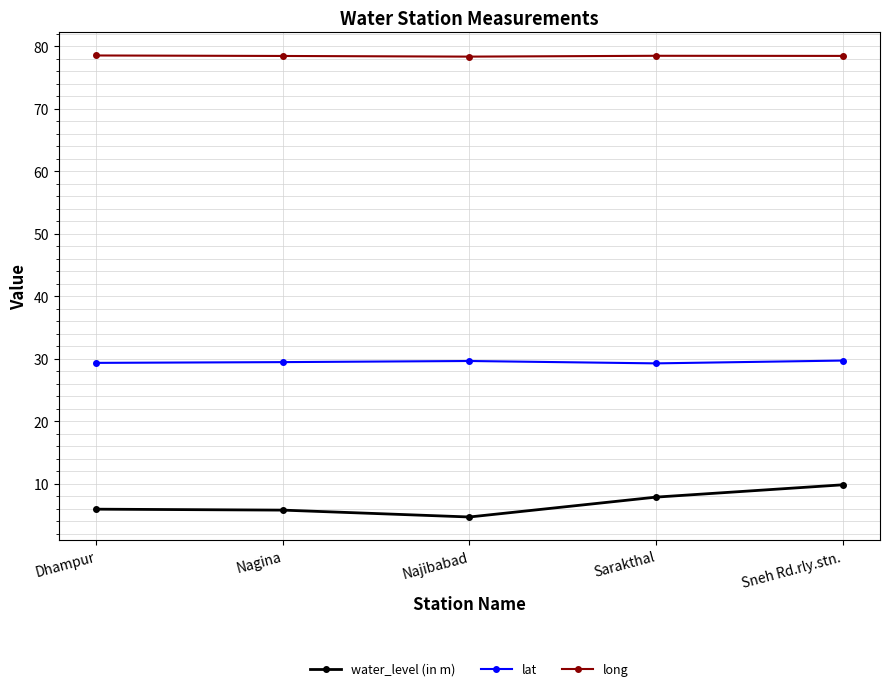

Rank the series by their average value, from highest to lowest.

long, lat, water_level (in m)